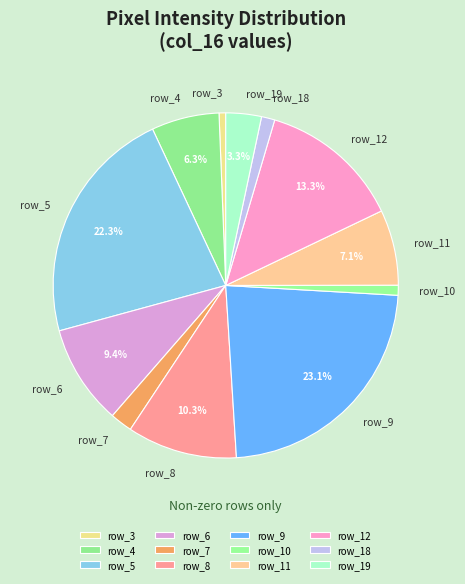

Is the sum of row_11 and row_18 greater than half?

No